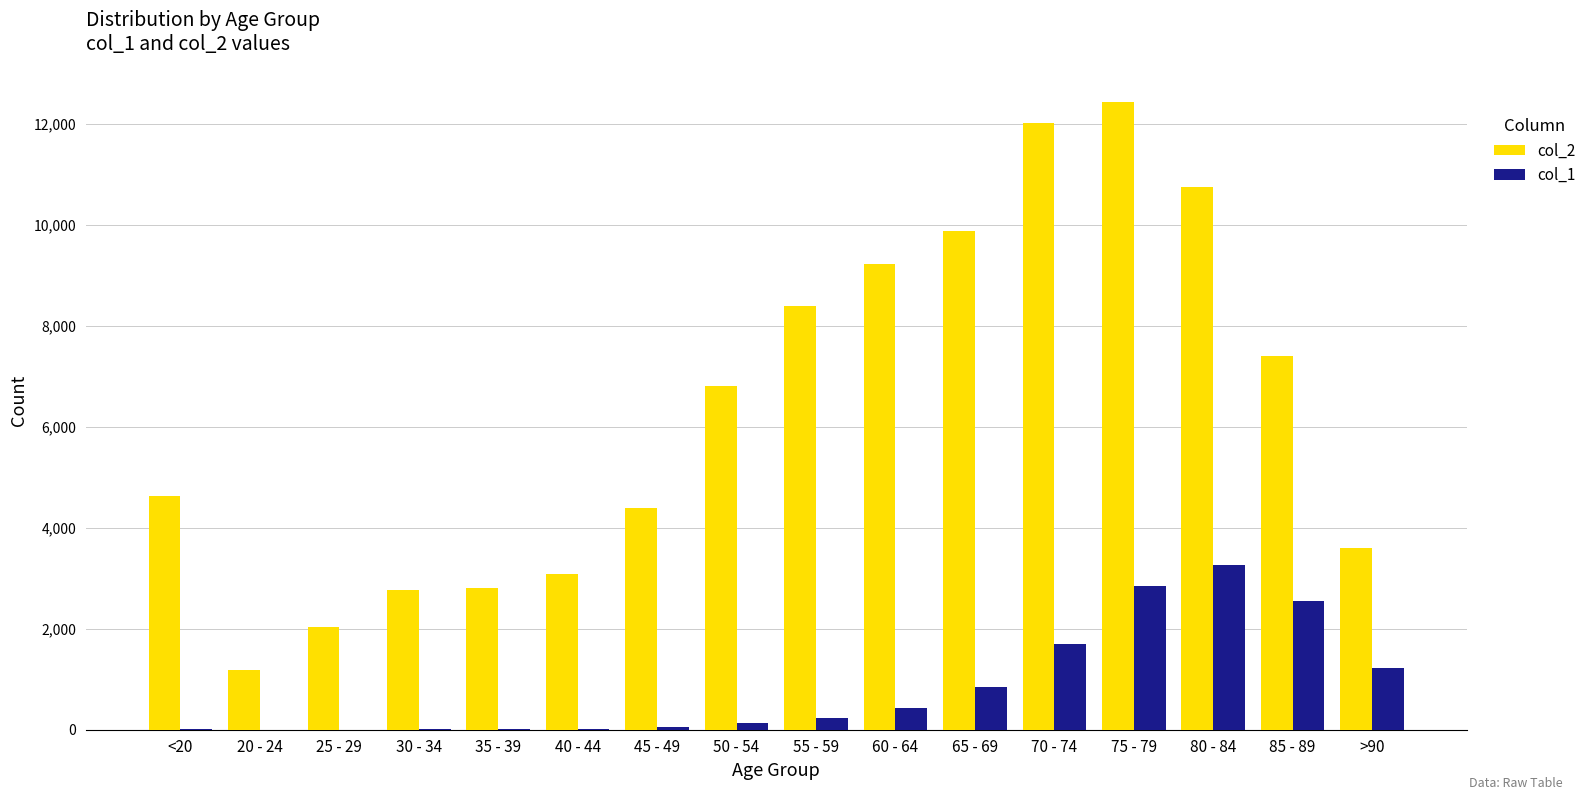

Which category has the highest value across all series?

75 - 79